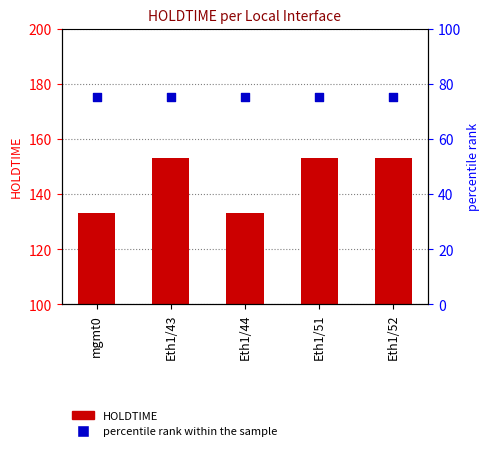

At how many categories does at least one series exceed 146?

3